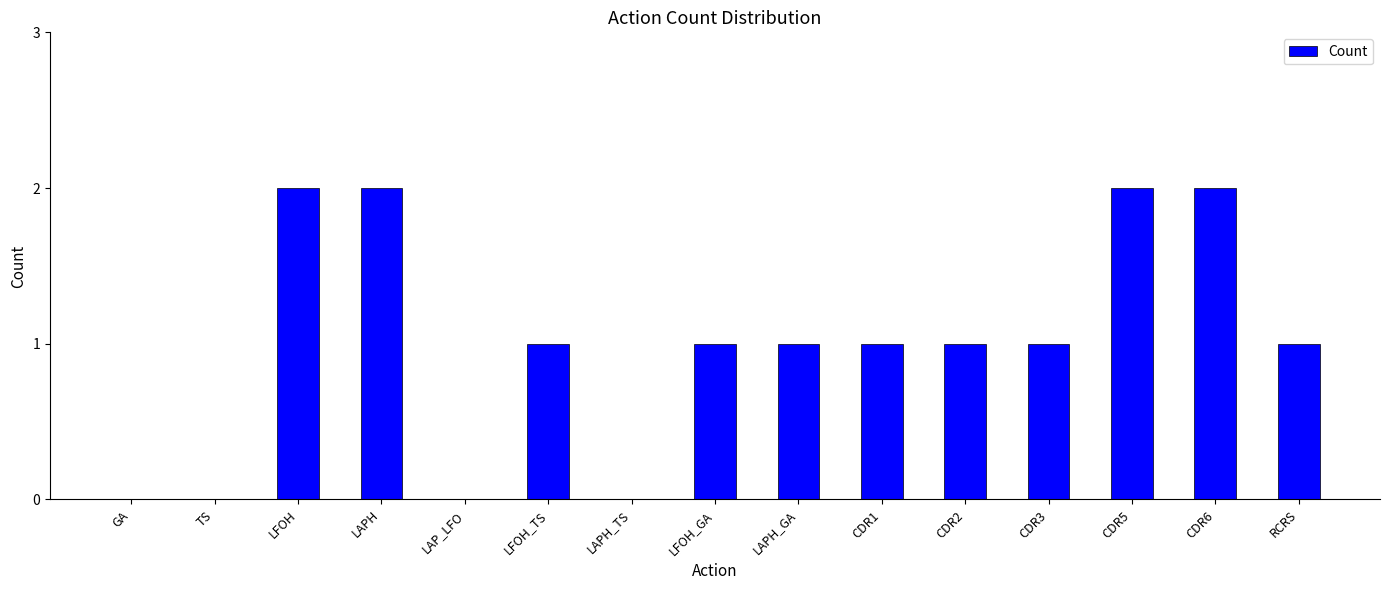

The chart shows a value of 0 at TS. True or false?

True